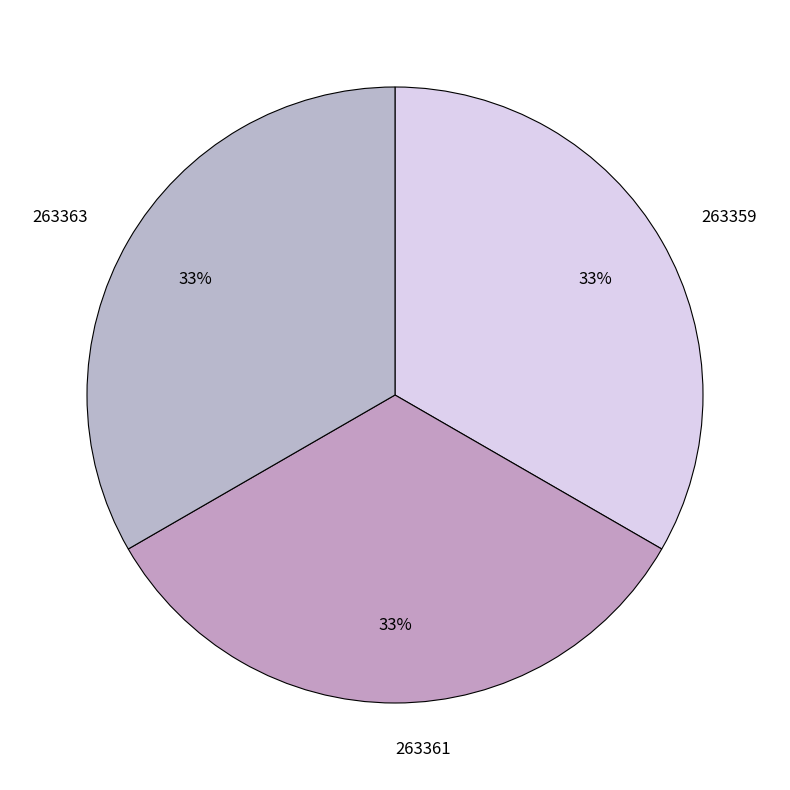

What percentage is the 263361 slice, to the nearest percent?

33%